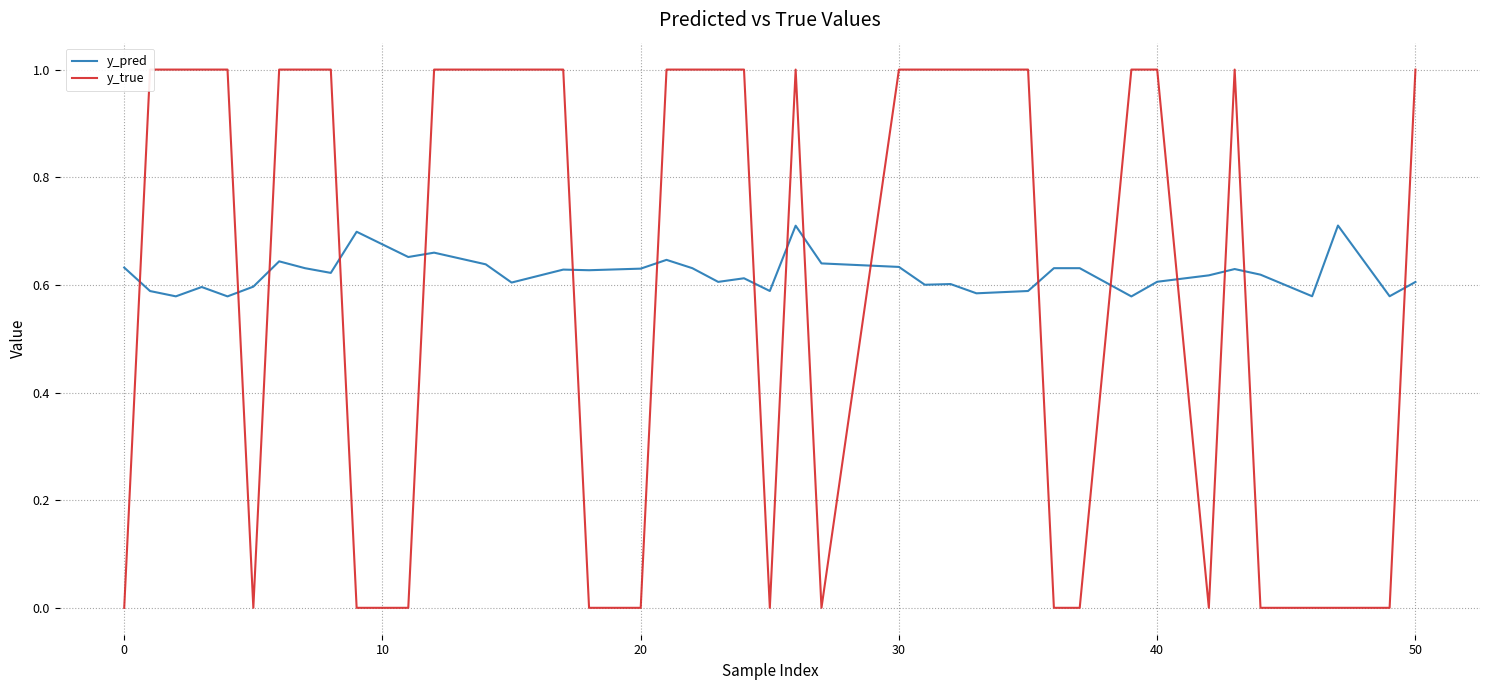

How many times do y_true and y_pred cross each other?

17